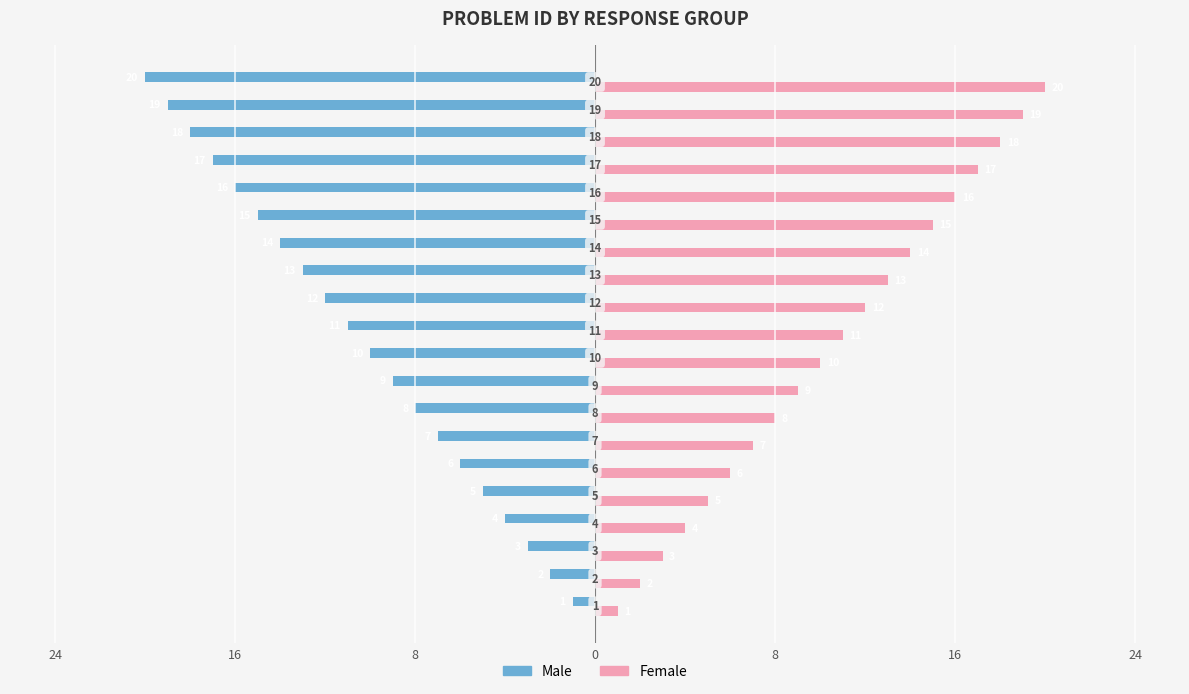

What are all the series names shown in the legend?

Male, Female